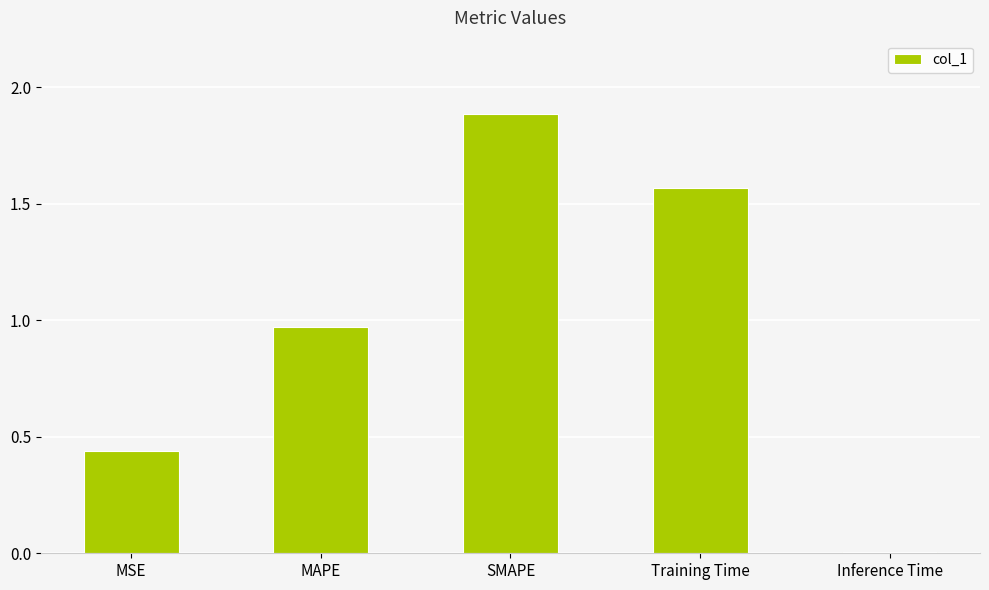

What is the difference between the maximum and minimum values?

1.9